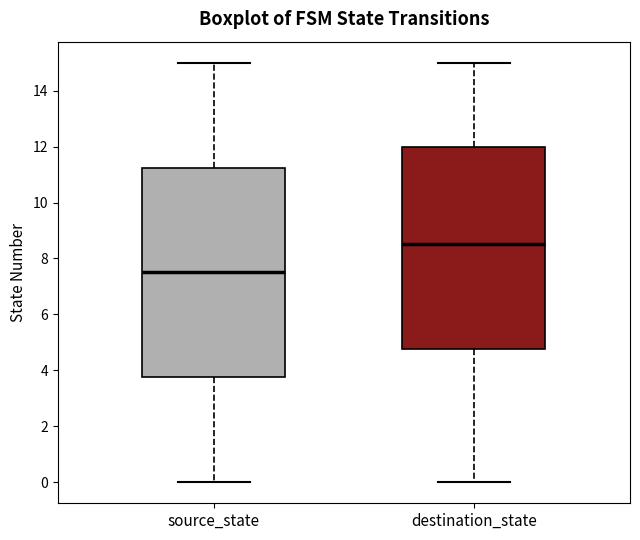

Reading left to right, read every box against the y-axis: the position of its median line, the range the box covers, and the ends of its whiskers. The values are not printed on the chart, so give them approximately, as read against the axis.

source_state: median 7.6, box 3.8 to 11.2, whiskers 0.0 to 15.0
destination_state: median 8.6, box 4.8 to 12.0, whiskers 0.0 to 15.0